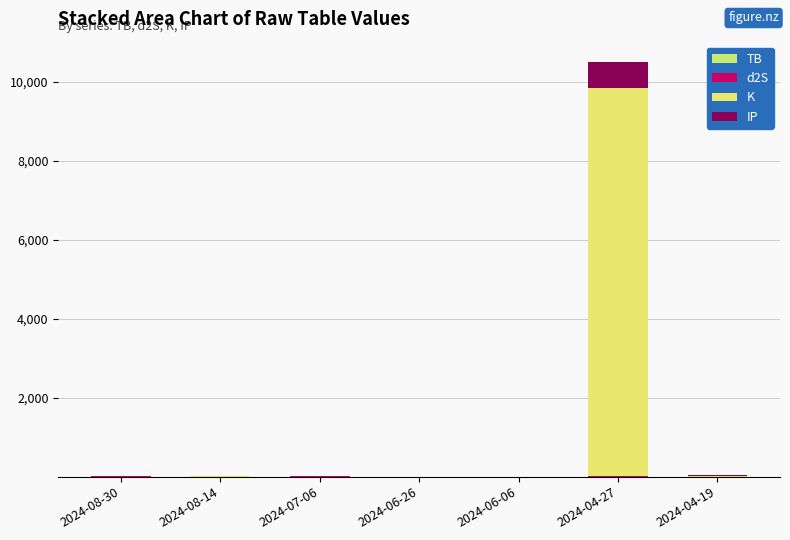

Are the bars grouped side by side (vs. stacked)?

No